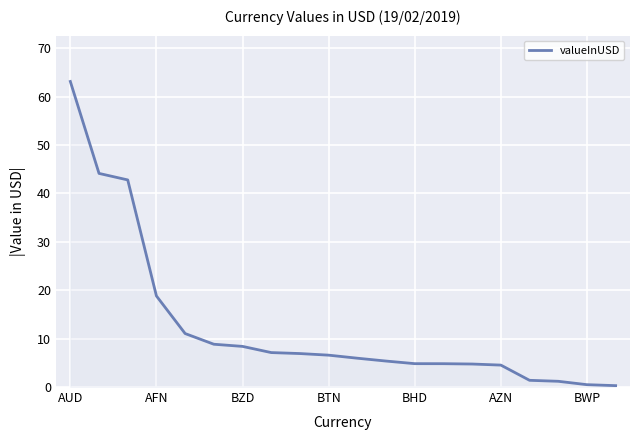

What is the maximum value shown in the chart?

63.1